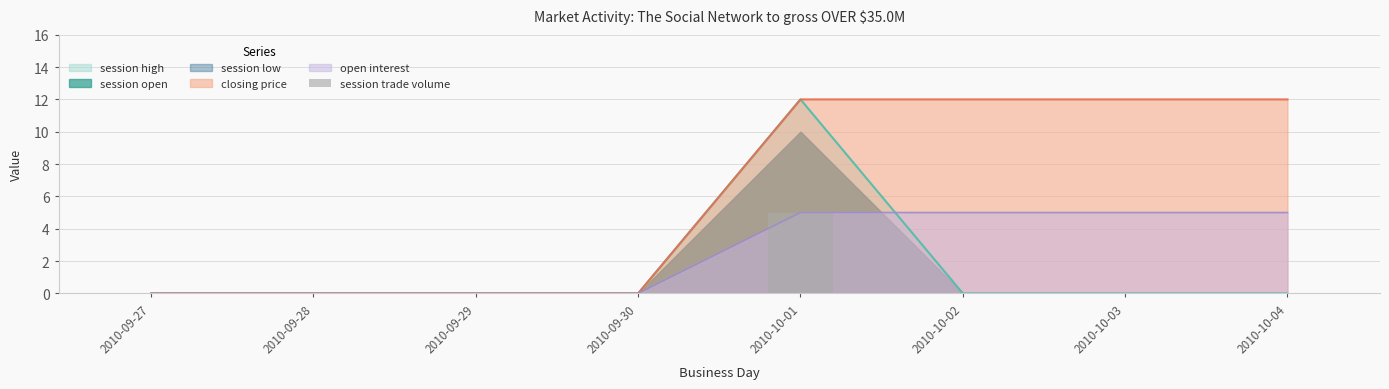

Does the chart contain stacked bars?

No